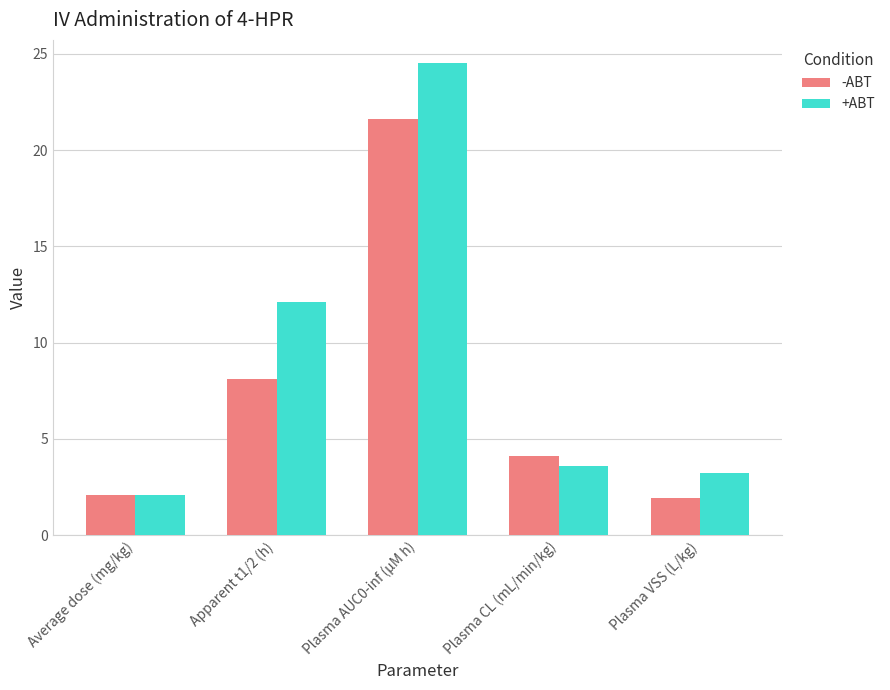

How many groups of bars are there?

5